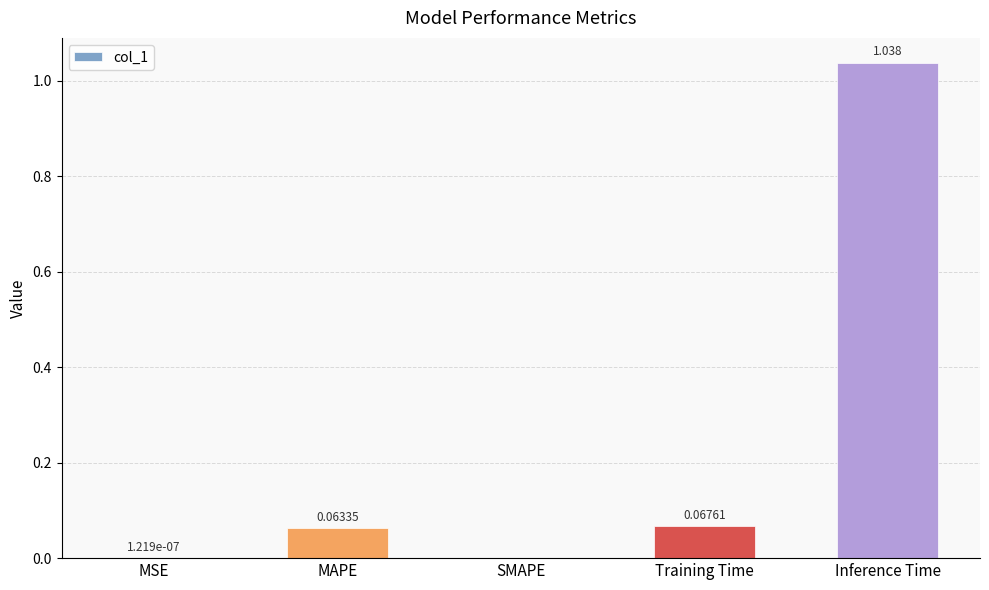

Between Training Time and Inference Time, which is larger?

Inference Time